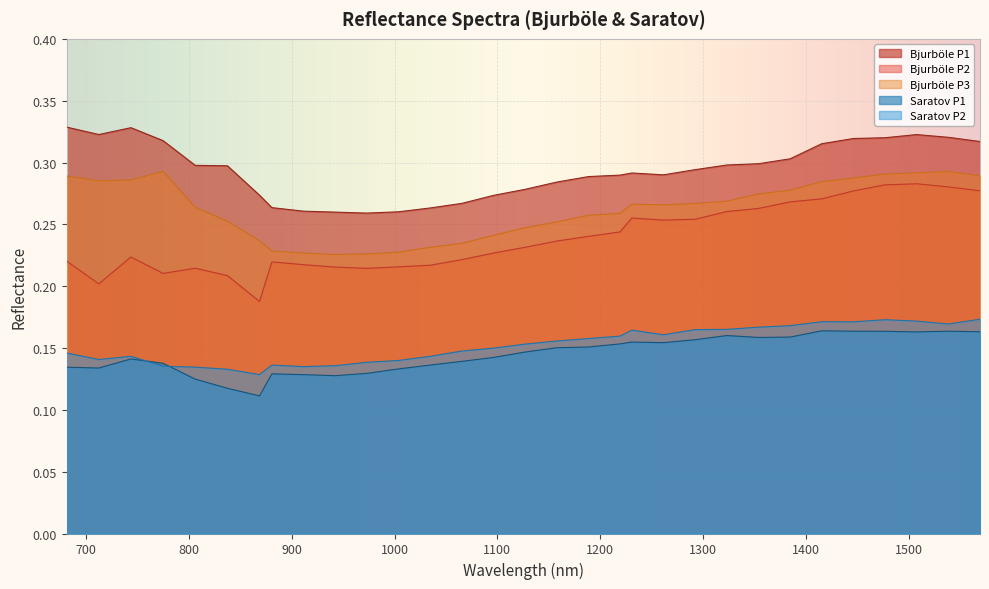

Rank the categories by Saratov P1 value from highest to lowest.

1415.39, 1538.47, 1446.16, 1476.93, 1569.24, 1507.7, 1323.08, 1384.62, 1353.85, 1292.31, 1230.77, 1261.54, 1219.24, 1188.47, 1157.7, 1126.93, 1096.16, 743.75, 1065.39, 775.0, 1034.62, 681.25, 712.5, 1003.85, 973.08, 880.77, 911.54, 942.31, 806.25, 837.5, 868.75